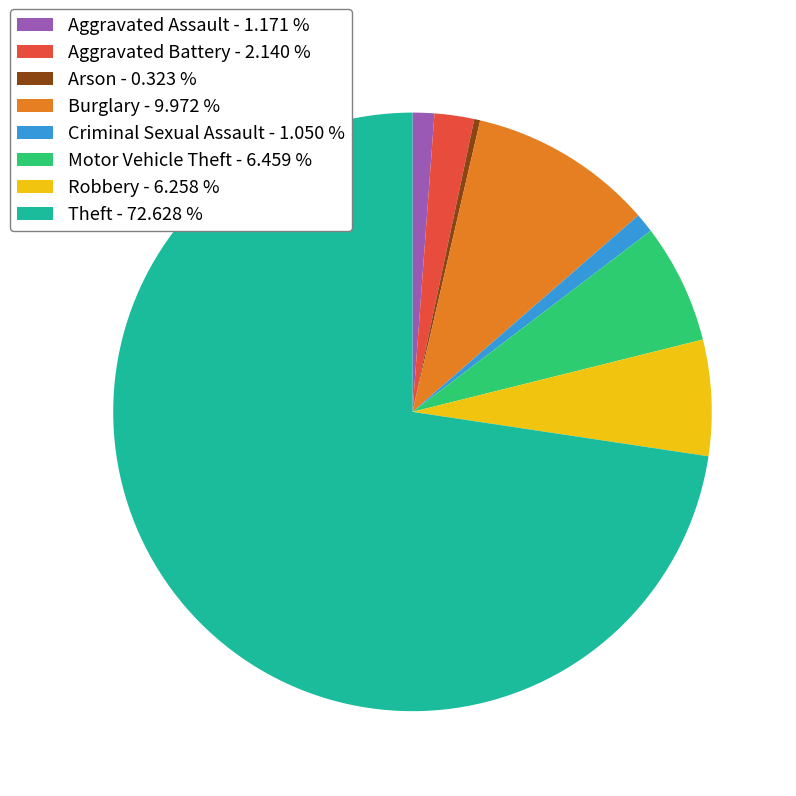

What is the ratio of the value at Burglary to the value at Motor Vehicle Theft?

1.5